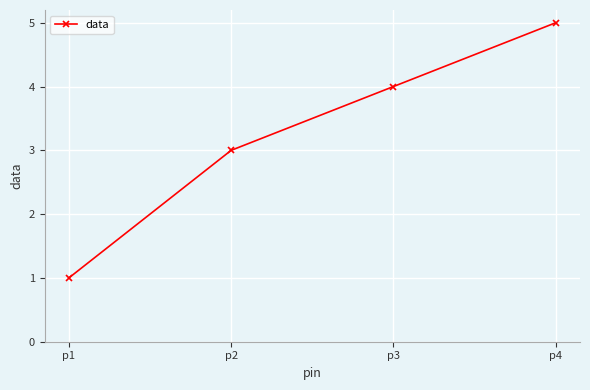

At which label is the value closest to 3?

p2